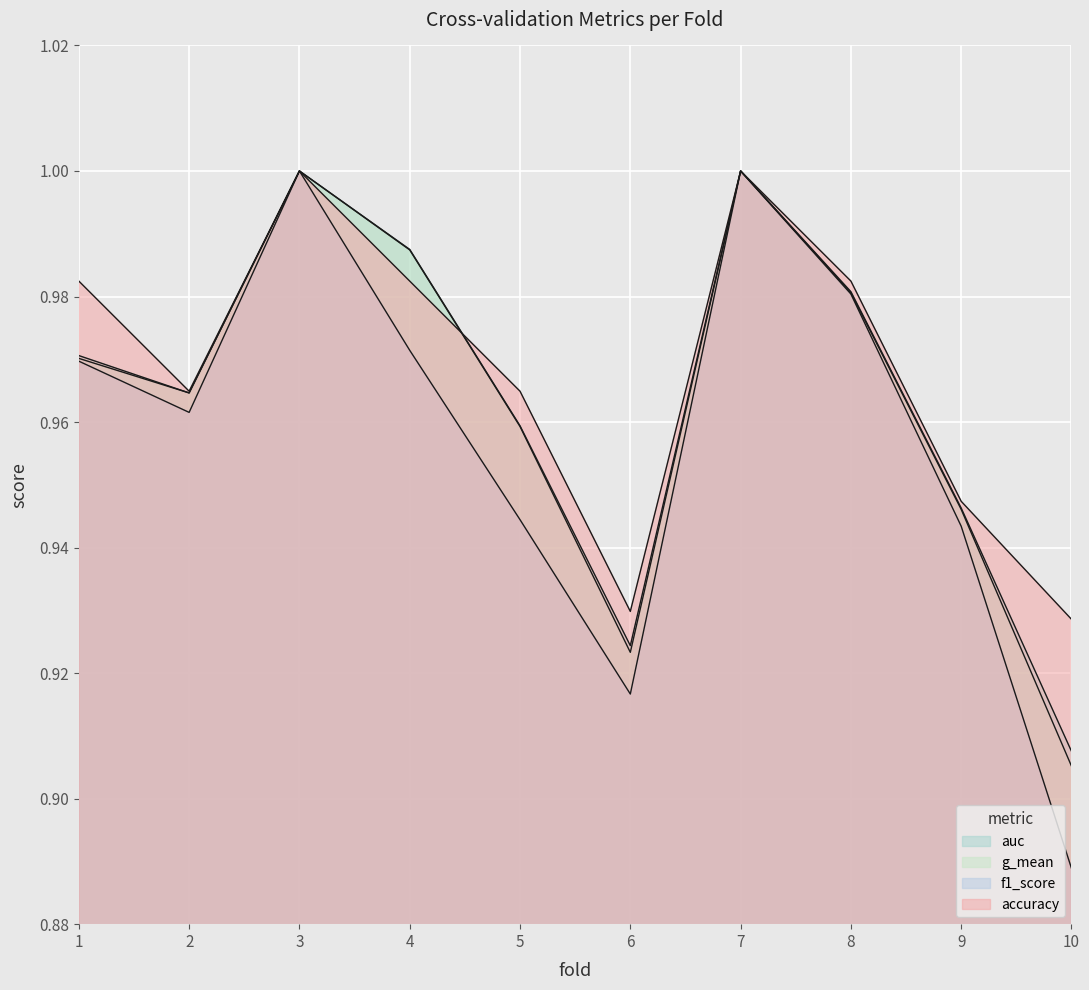

How many times do accuracy and g_mean cross each other?

1